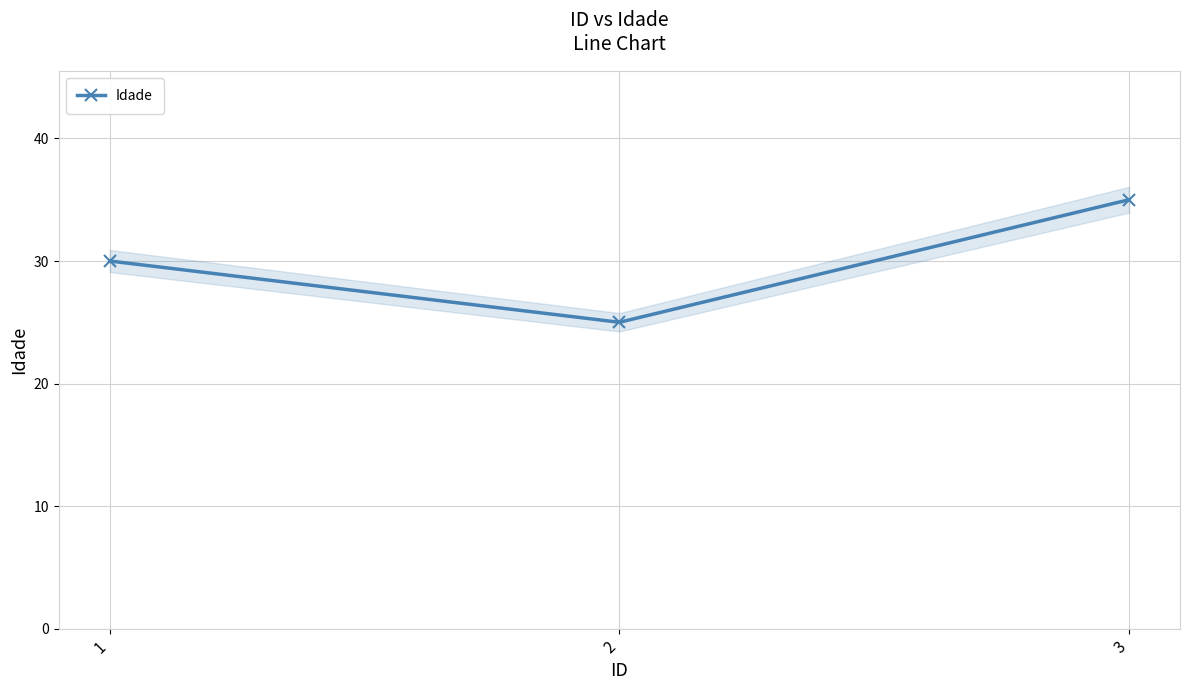

Is it true that the value at 1 is 7?

False